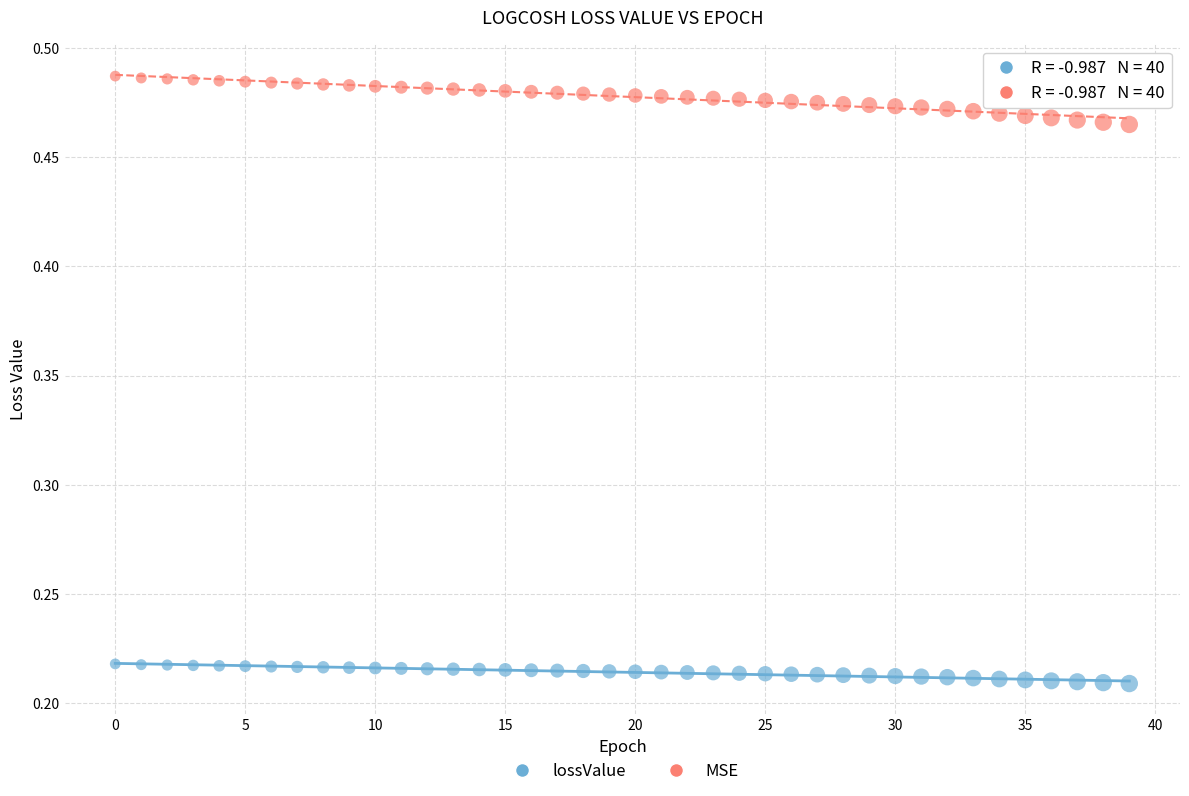

Which series contains the lowest Y value?

lossValue